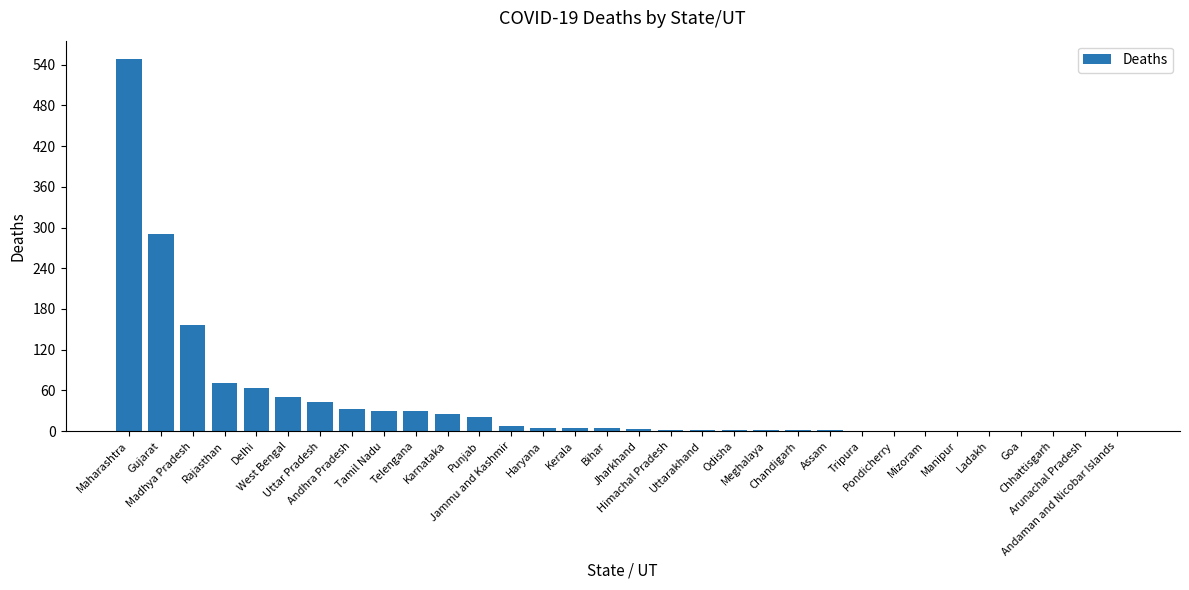

What is the maximum value shown in the chart?

548